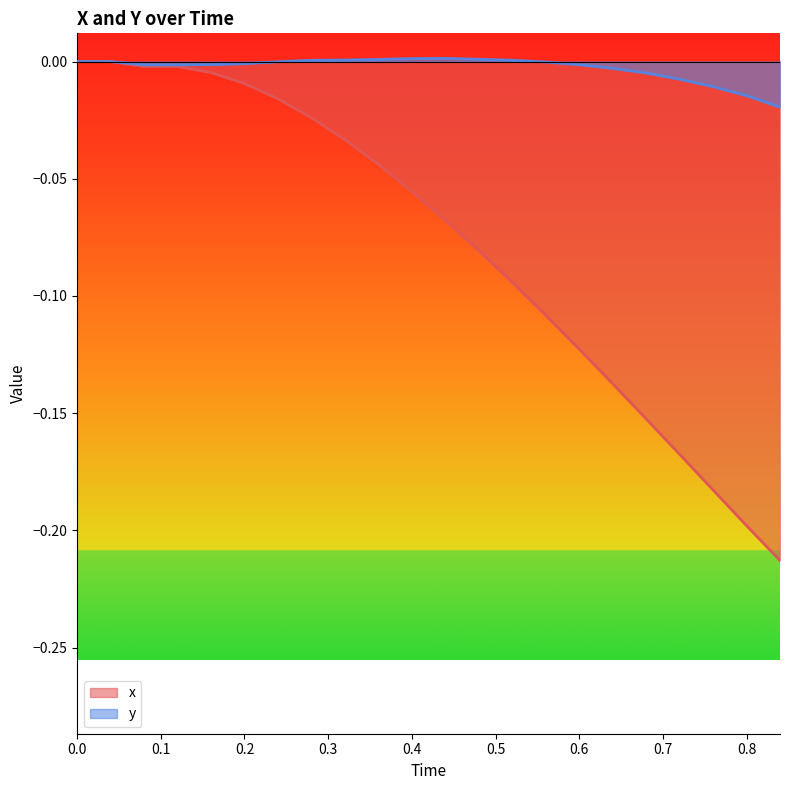

Which series has the largest total across all categories?

y